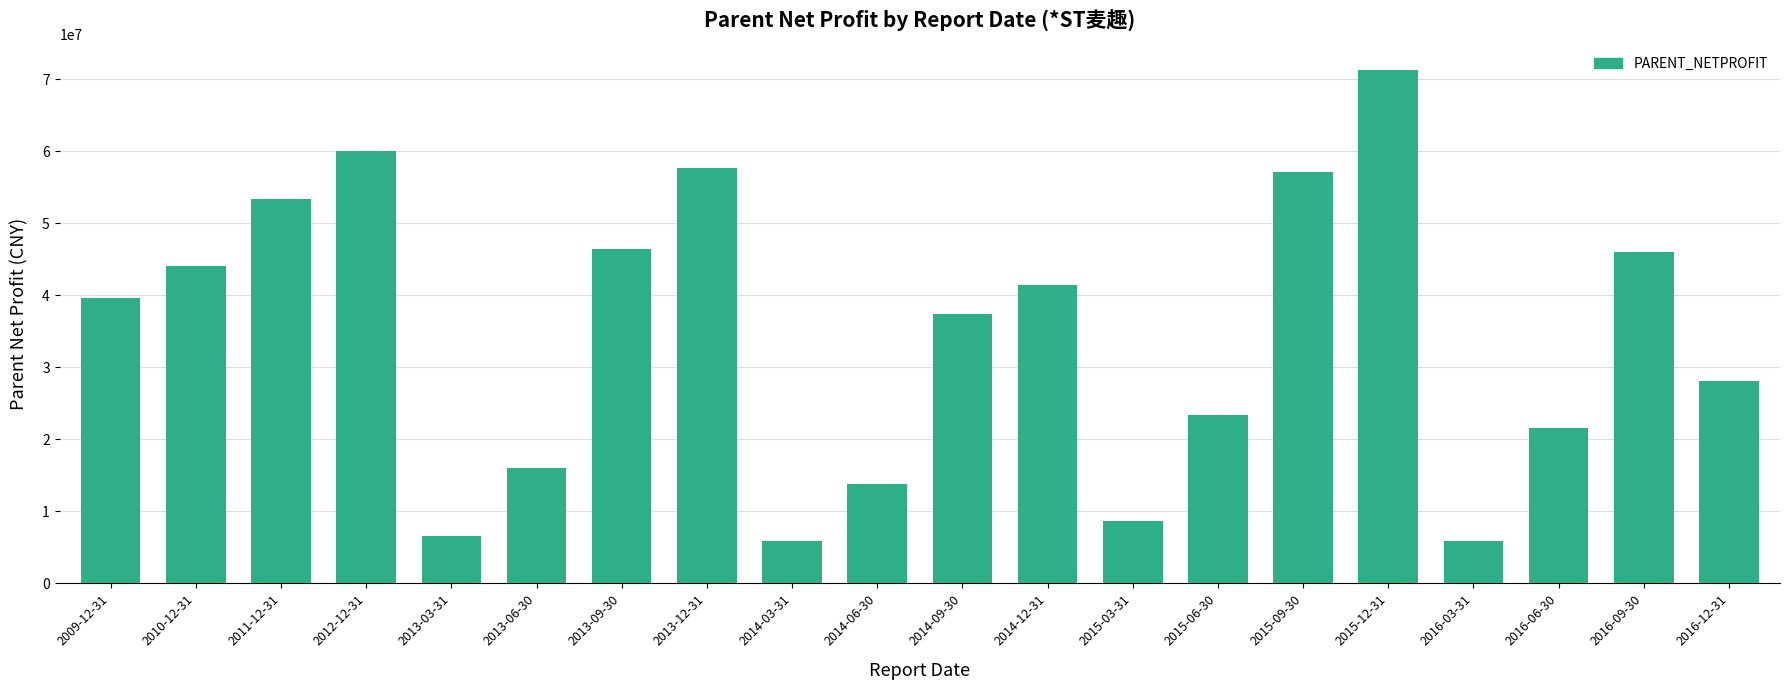

What is the difference between the values at 2014-06-30 and 2015-09-30?

43259568.5